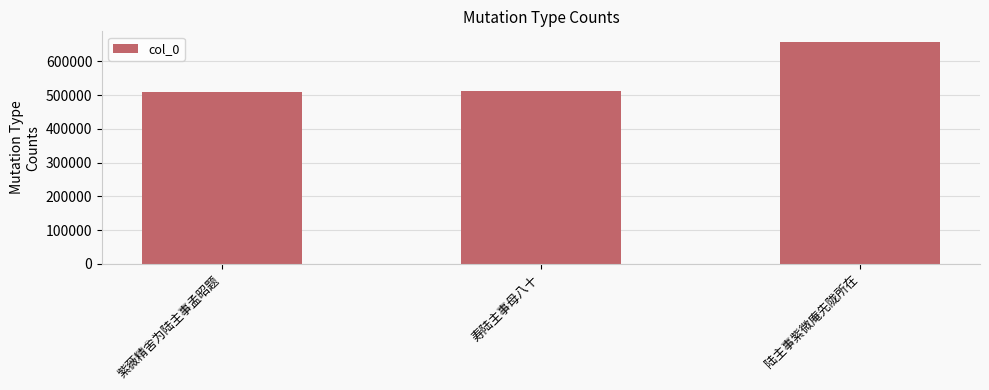

What is the sum of all values?

1677939